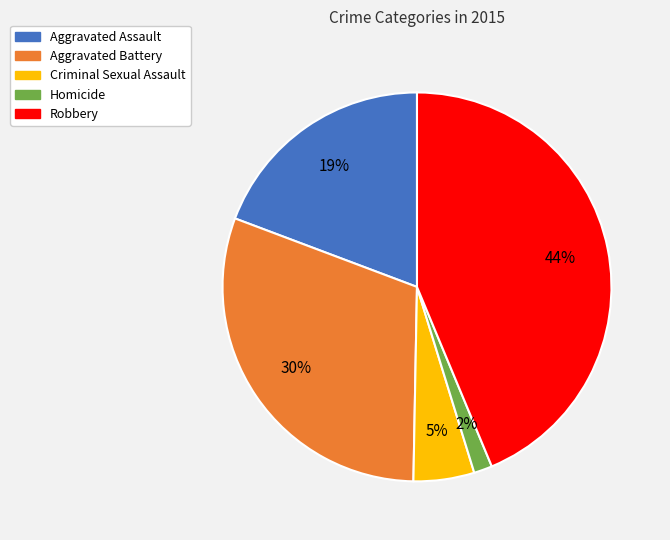

Which slice is the smallest?

Homicide